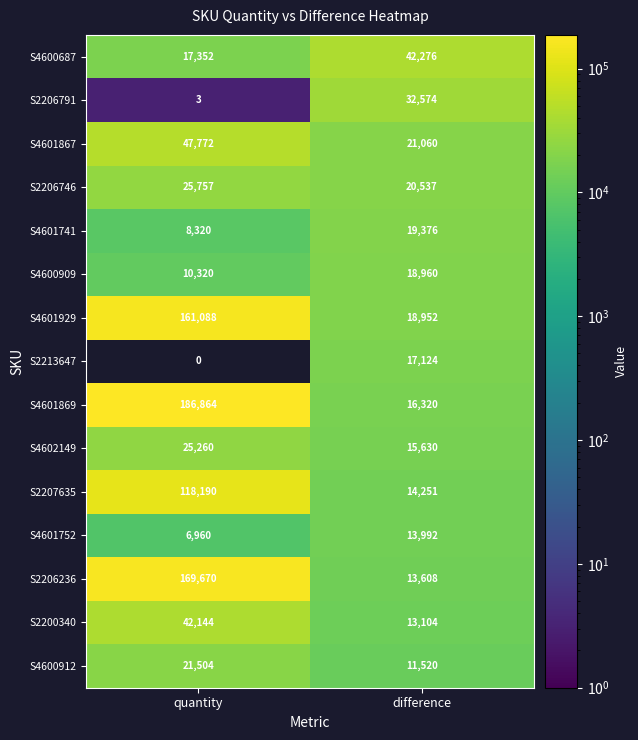

How many values in the S4600909 series are below 18960?

1